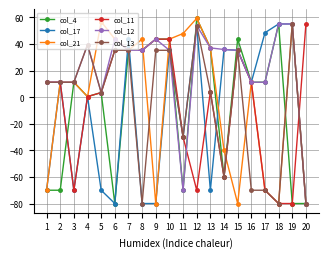

Which series has the largest total across all categories?

col_12